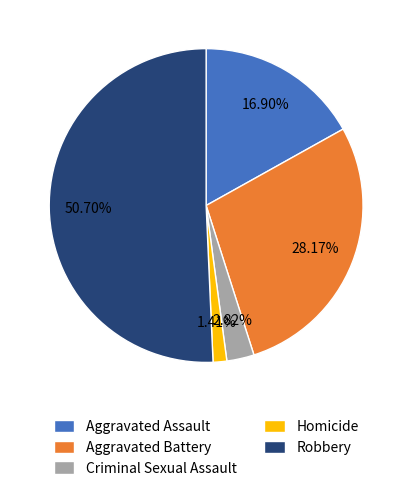

True or false: Aggravated Battery accounts for 42% of the total.

False